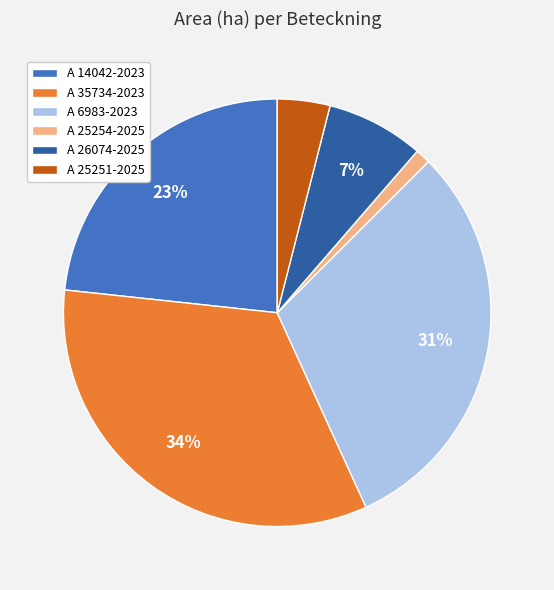

Is the sum of A 35734-2023 and A 25251-2025 greater than half?

No